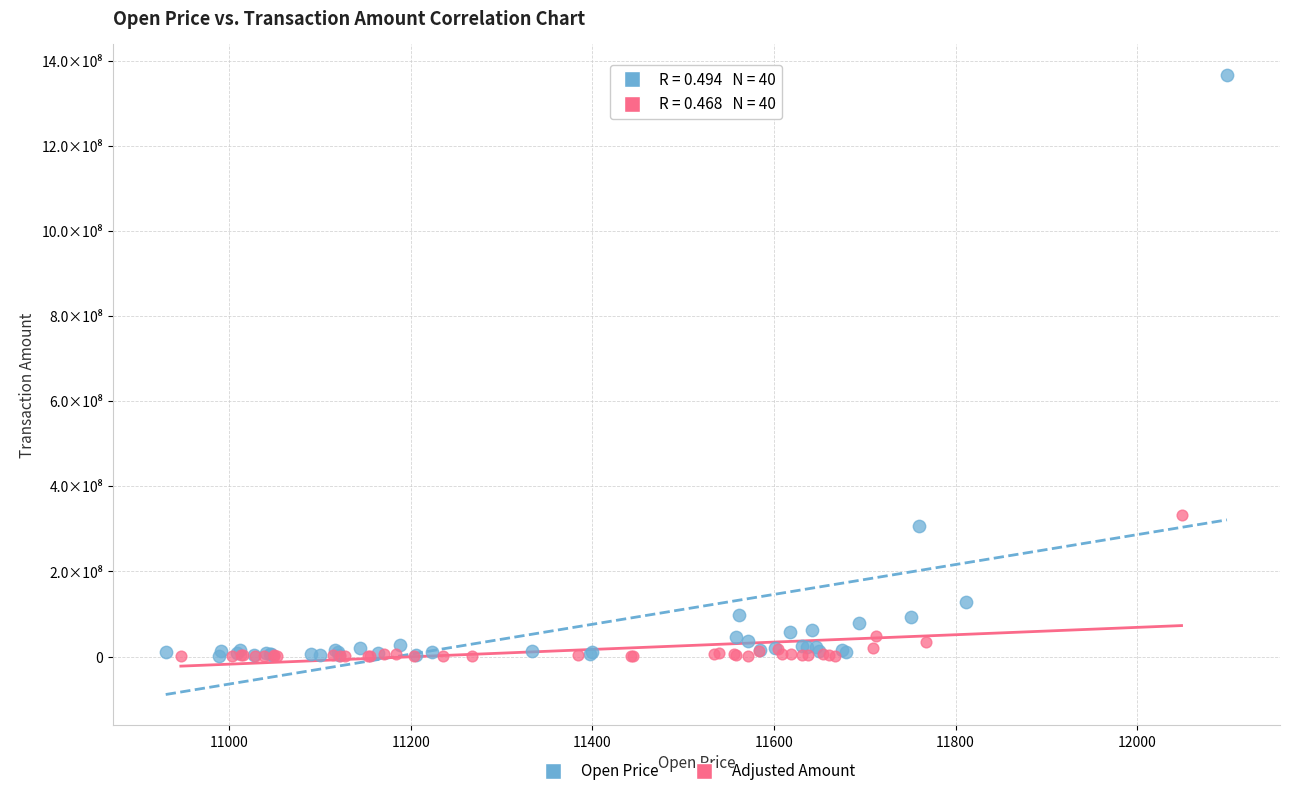

What are all the series names shown in the legend?

Open Price, Adjusted Amount